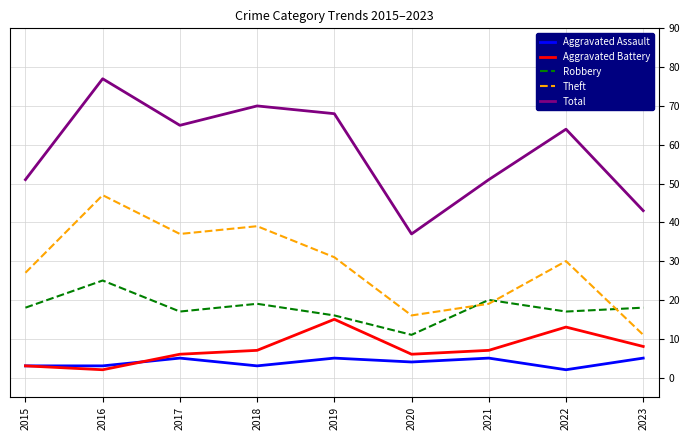

What is the approximate value of Aggravated Battery at 2020?

6